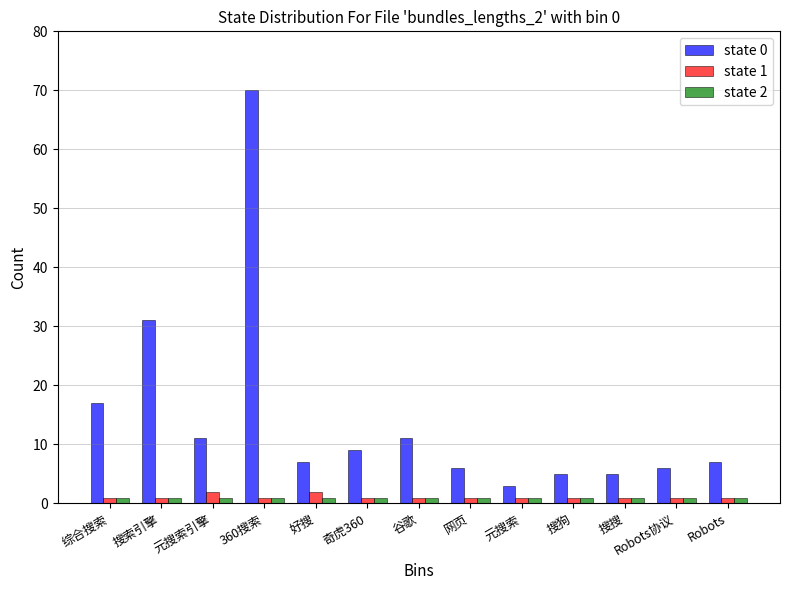

Which series has the largest range (max minus min)?

state 0